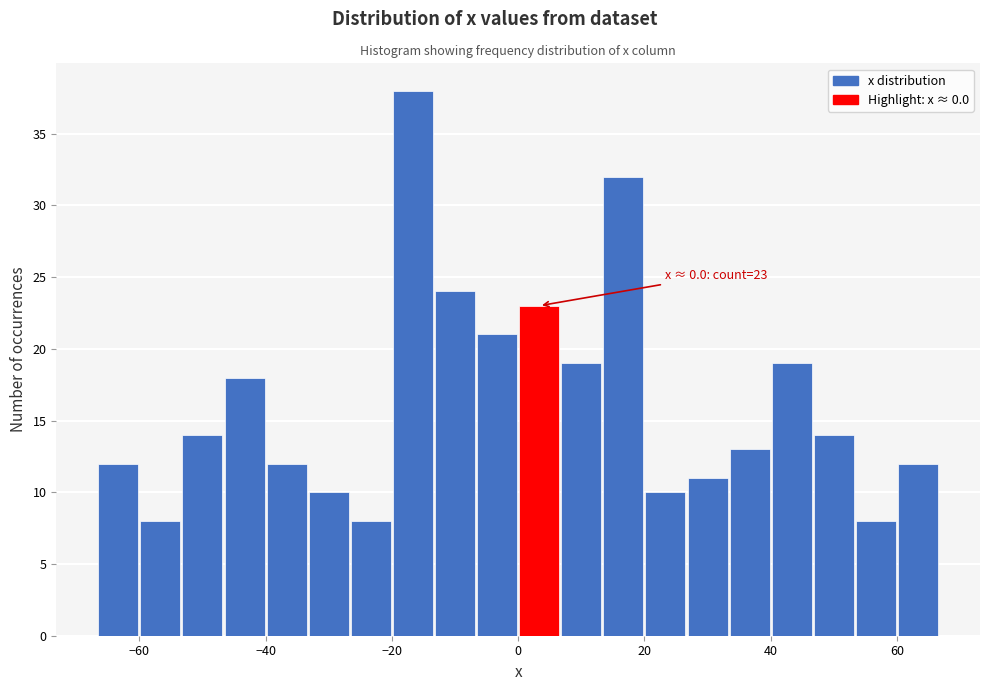

Read against the x-axis, roughly where is the centre of the tallest bar?

-16